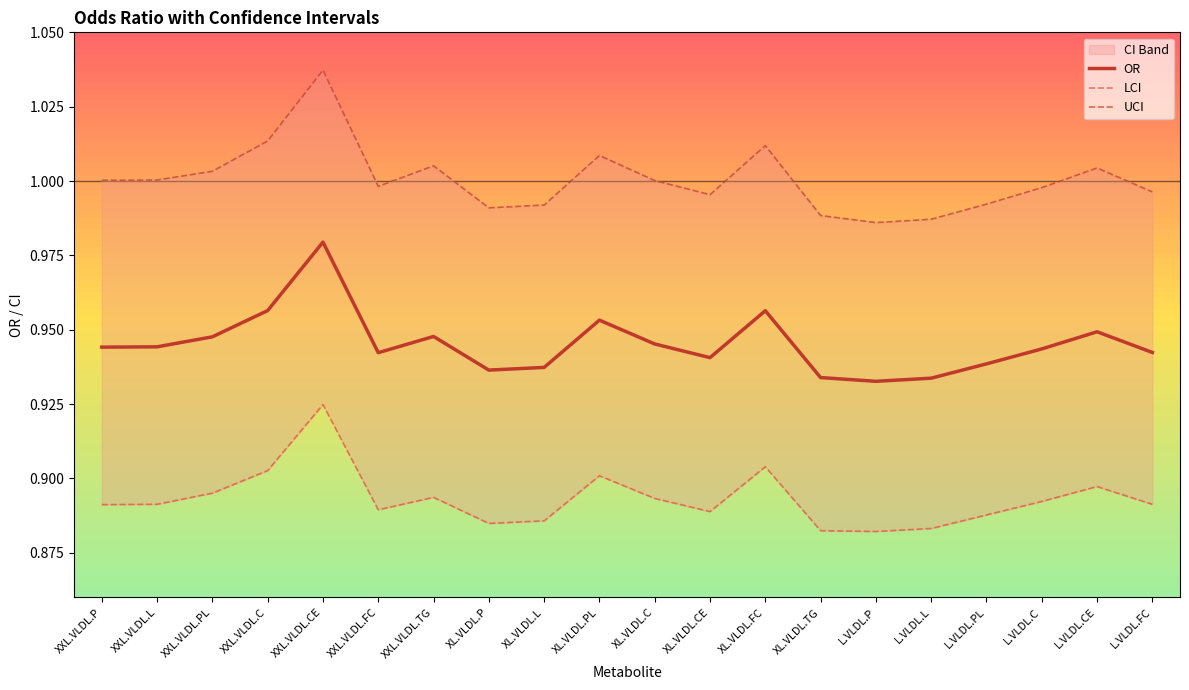

True or false: UCI has a value of 0.5 at L.VLDL.PL.

False